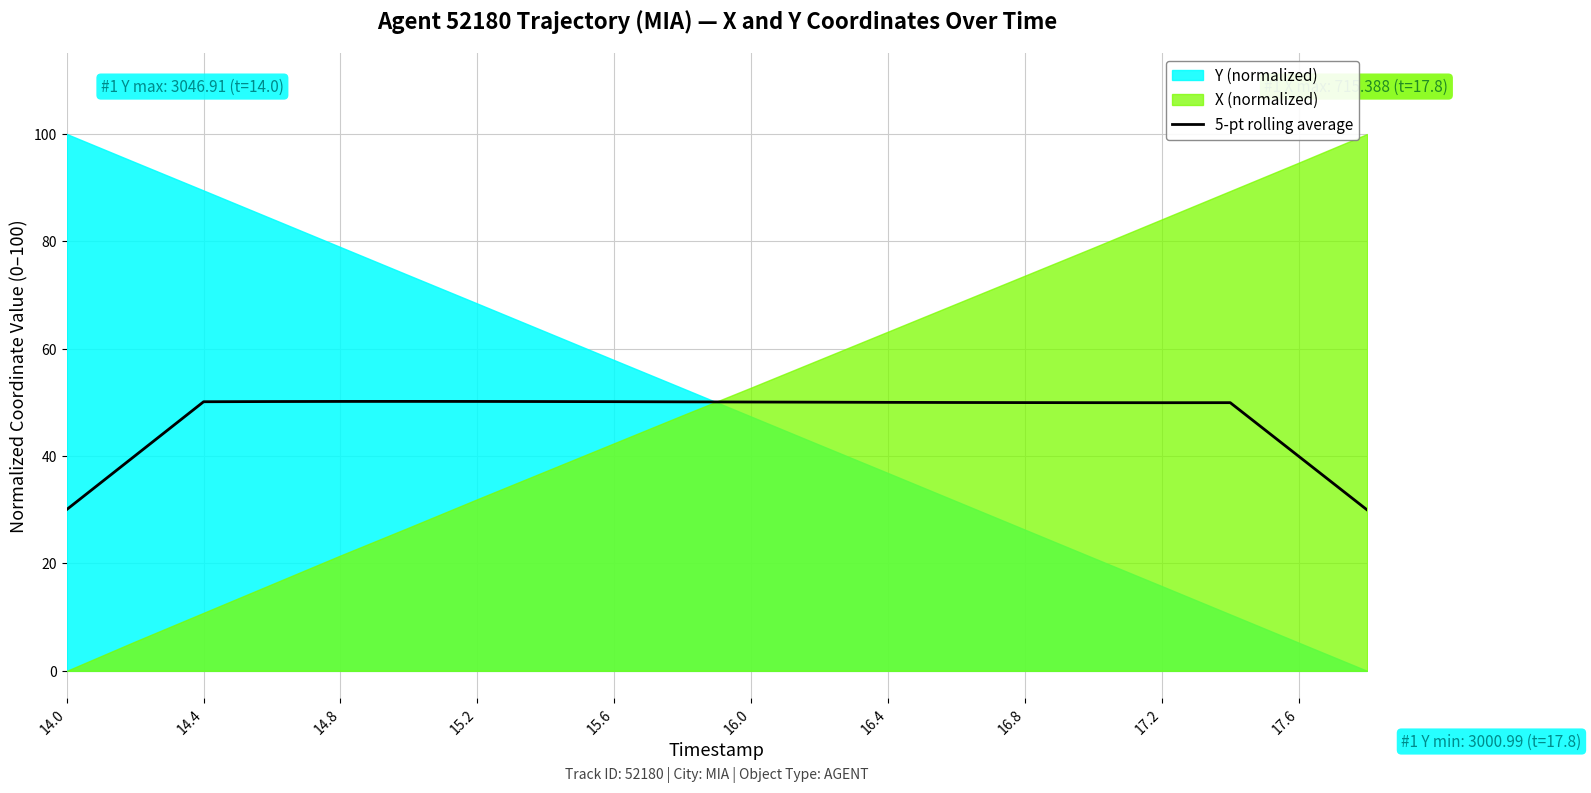

The 5-pt rolling average series shows 10.9 at 14.8. True or false?

False